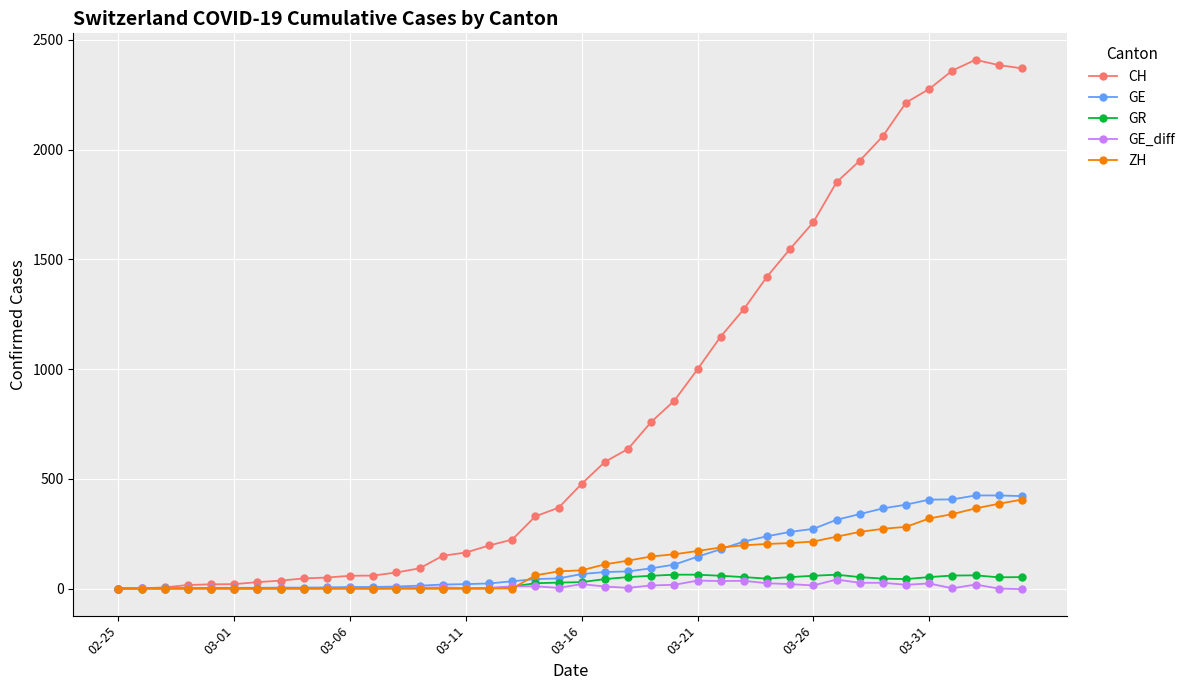

Which series has the largest total across all categories?

CH